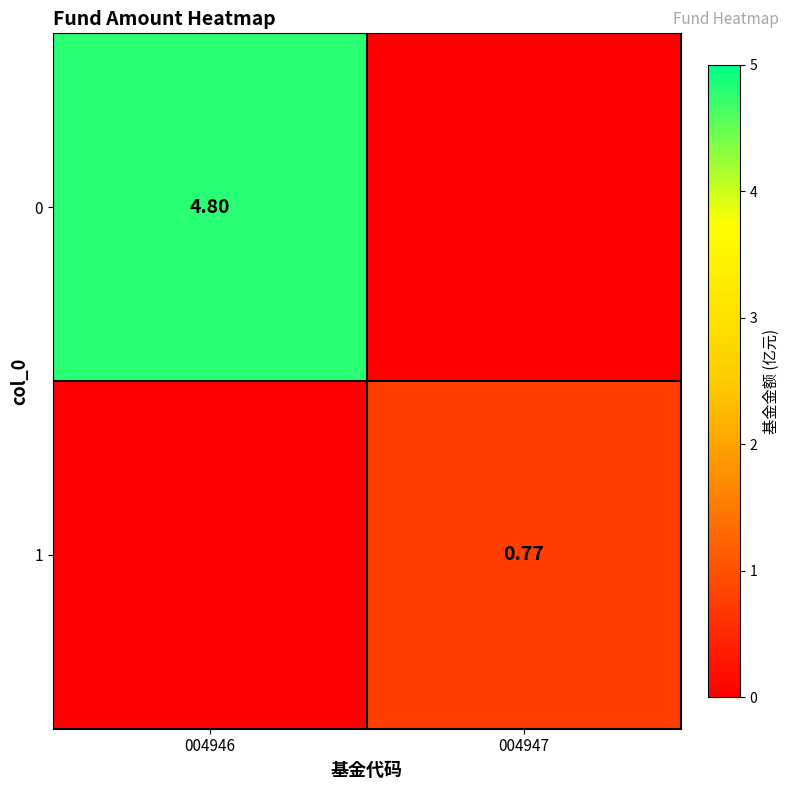

What is the difference between the maximum and minimum values in the 0 series?

4.8